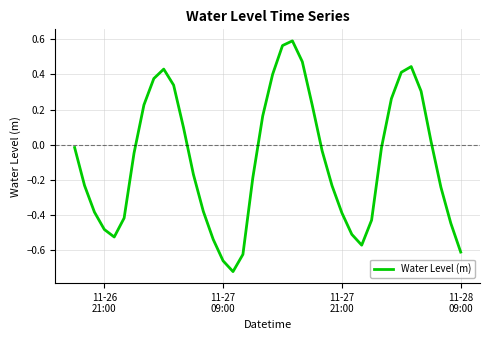

How many interior local valleys (lower than both neighbors) does the data have?

3